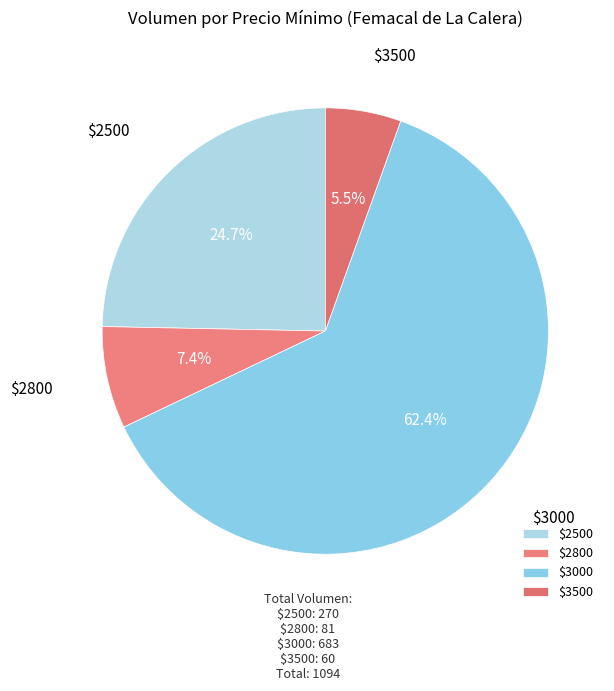

Rank the categories by value from lowest to highest.

$3500, $2800, $2500, $3000